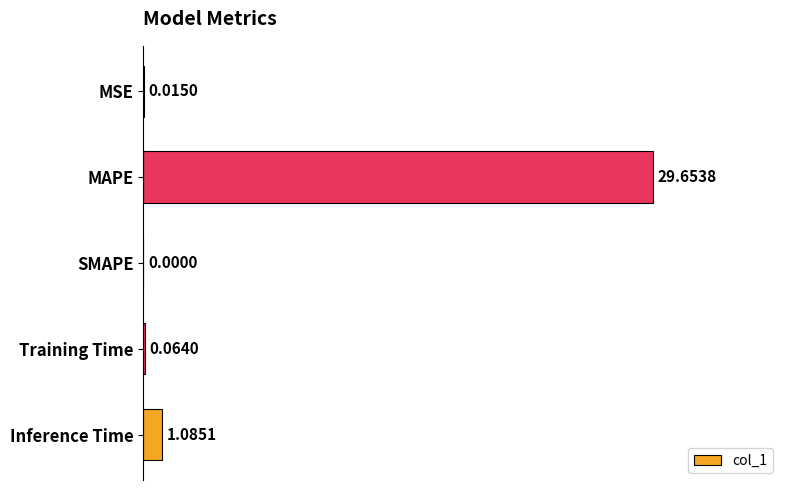

Which has a higher value, MAPE or Training Time?

MAPE